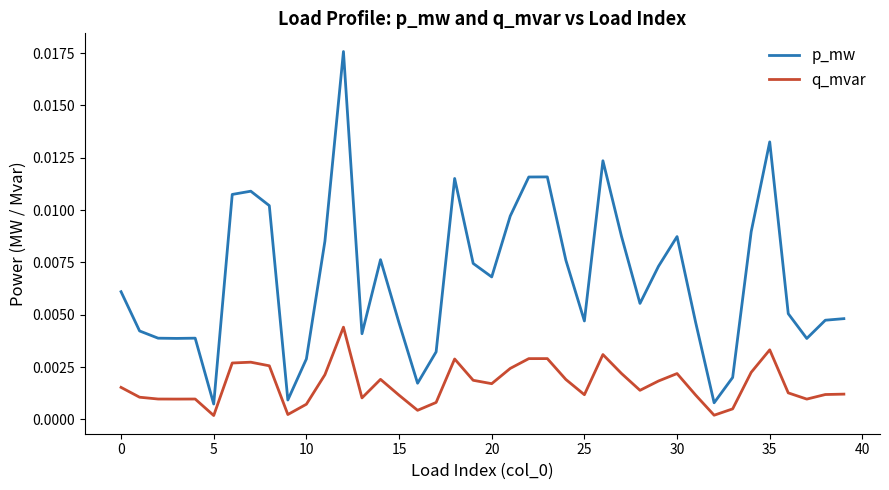

List the series in order of their overall mean, lowest first.

q_mvar, p_mw